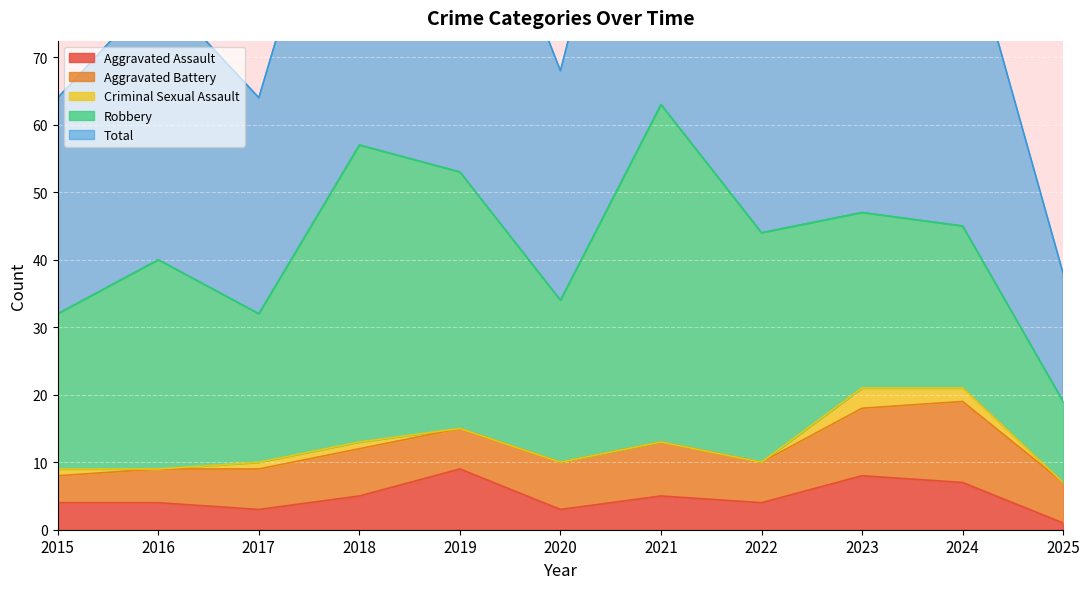

At which label is Aggravated Battery closest to 8?

2021